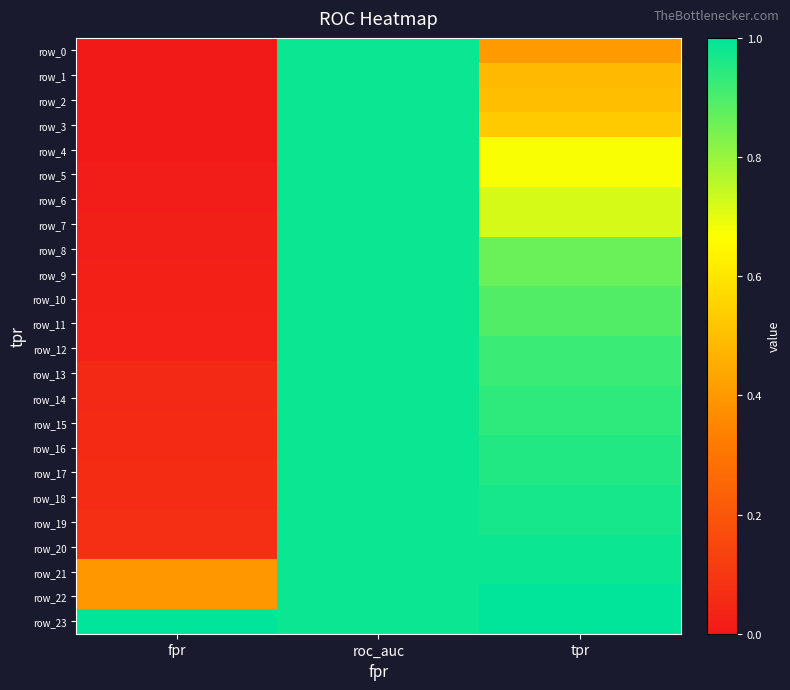

What is the greatest value displayed?

1.0